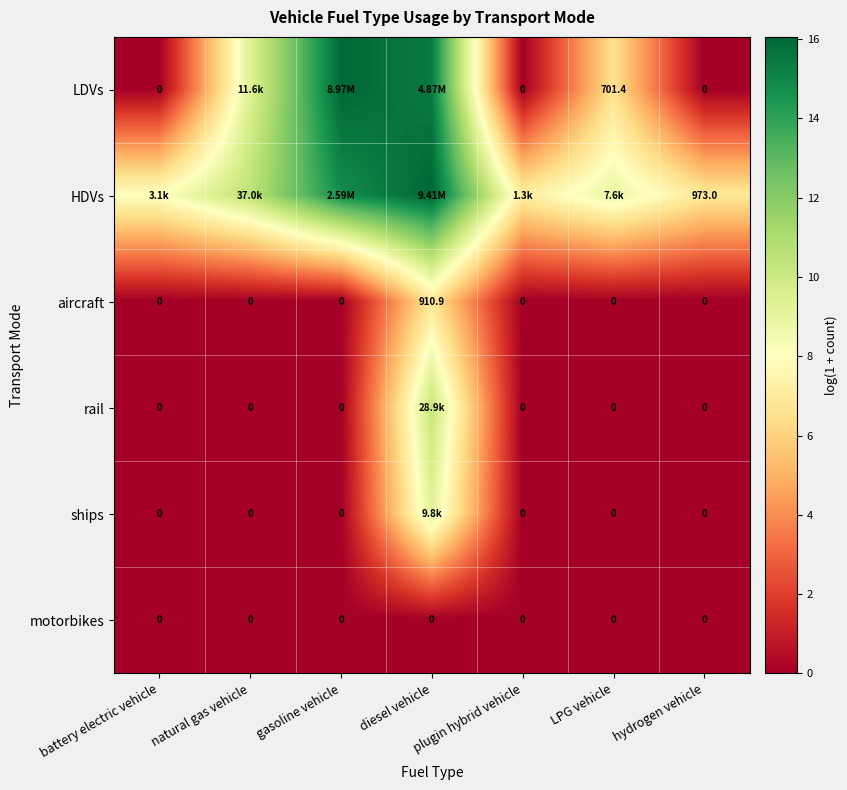

How many data points in aircraft are above 0?

1